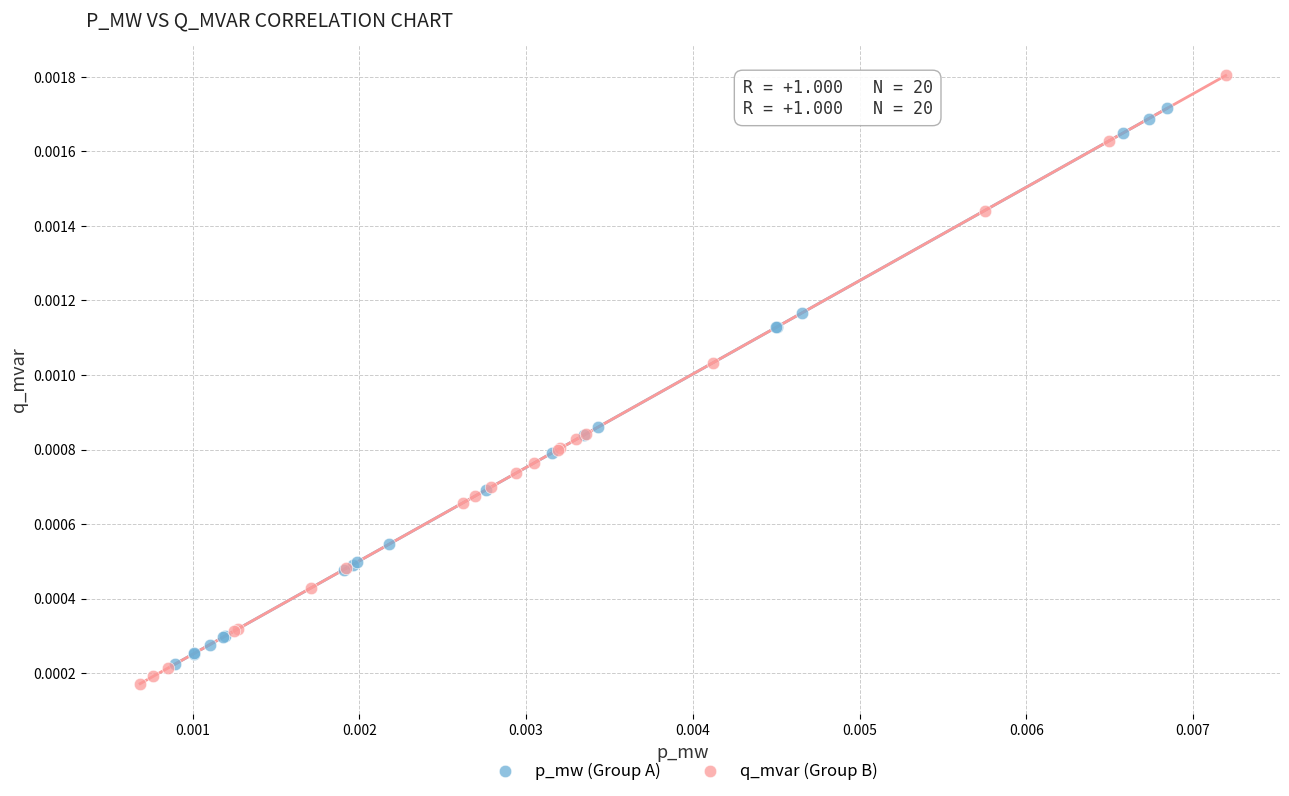

Which series has the widest spread of Y values?

q_mvar (Group B)